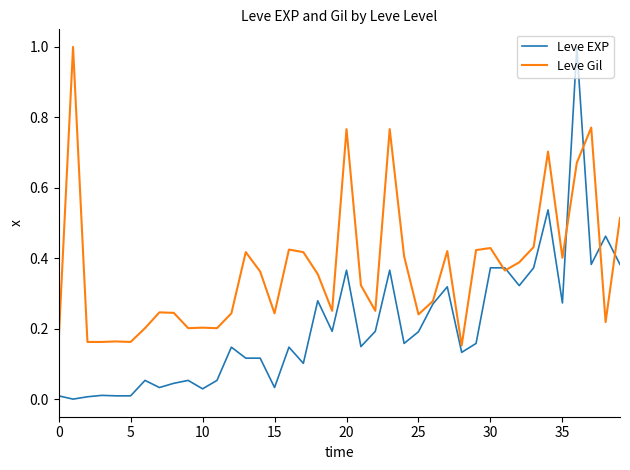

What is the highest value of the Leve EXP series?

1.0